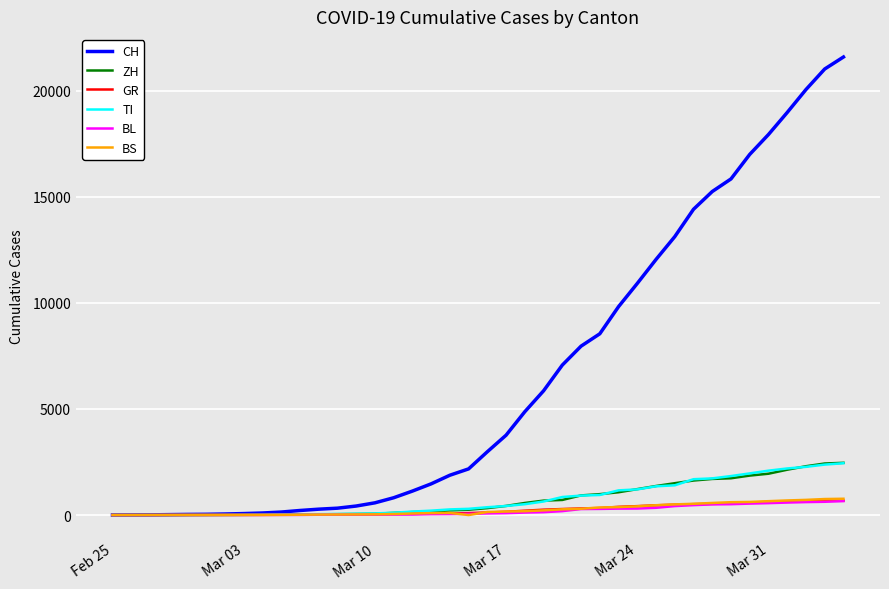

Which series has the largest total across all categories?

CH